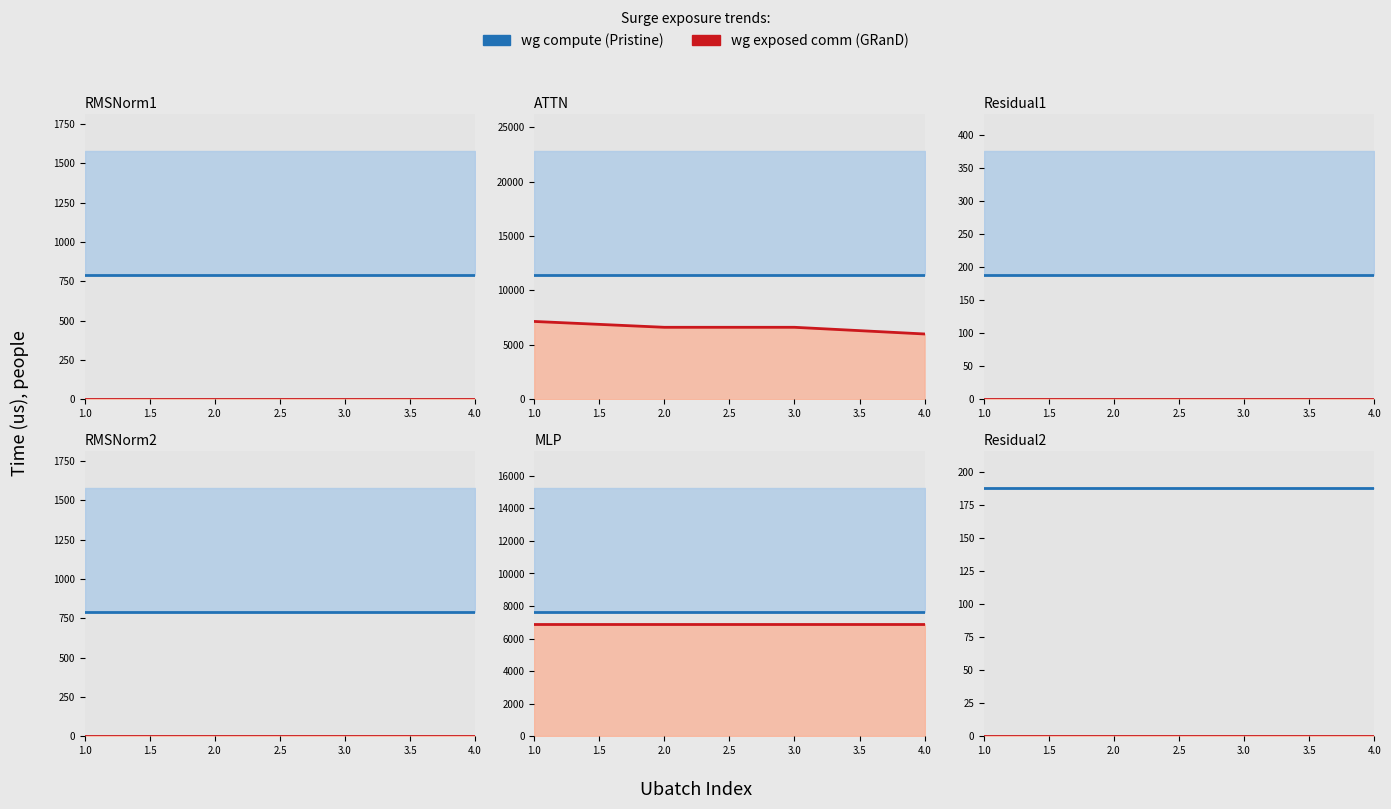

True or false: ig exposed comm and wg compute cross at least once.

False